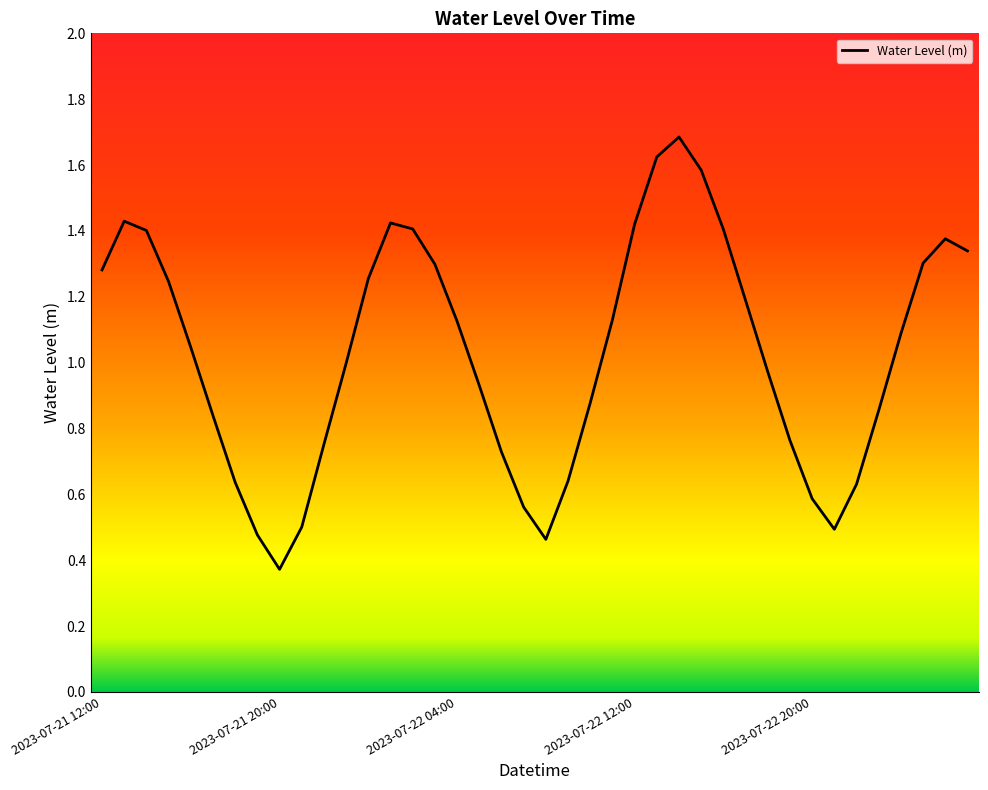

What is the greatest value displayed?

1.7